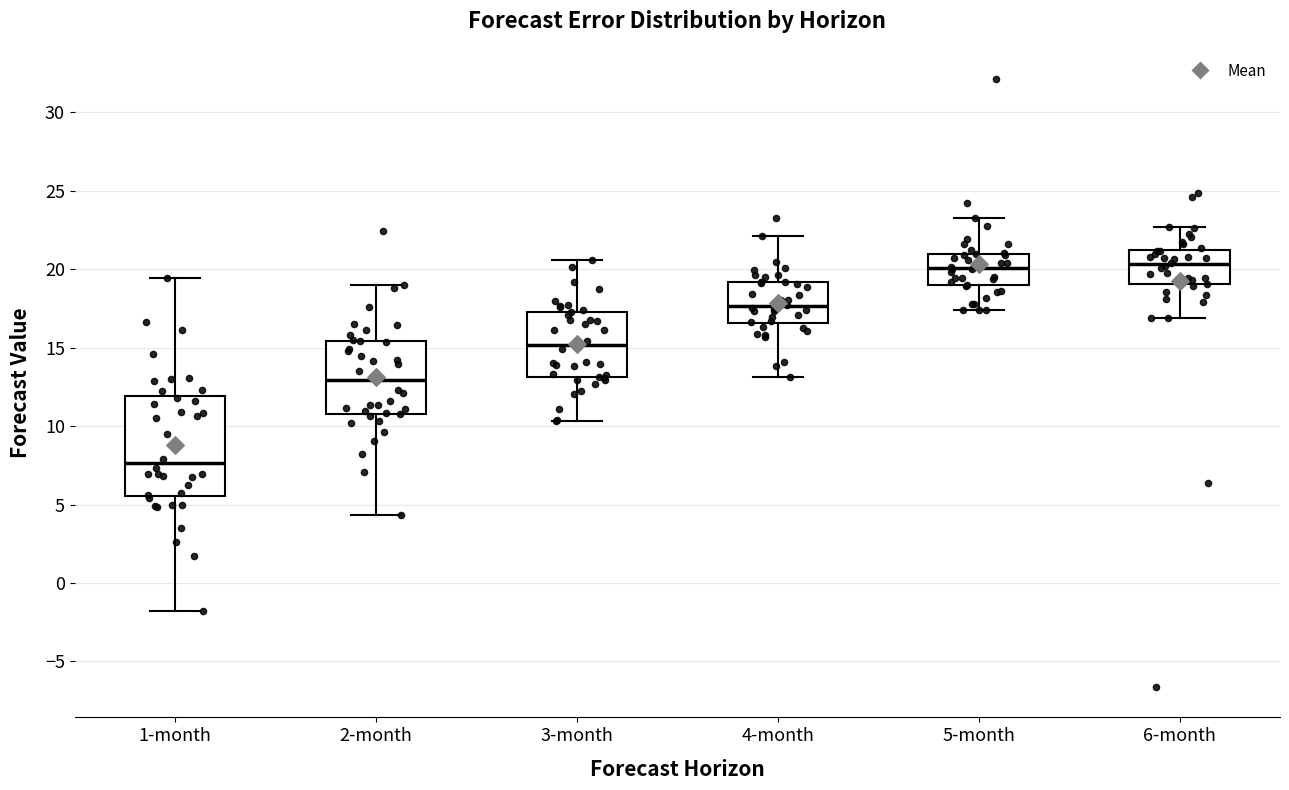

Reading left to right, read every box against the y-axis: the position of its median line, the range the box covers, and the ends of its whiskers. The values are not printed on the chart, so give them approximately, as read against the axis.

1-month: median 7.5, box 5.5 to 12.0, whiskers -2.0 to 19.5
2-month: median 13.0, box 11.0 to 15.5, whiskers 4.5 to 19.0
3-month: median 15.0, box 13.0 to 17.5, whiskers 10.5 to 20.5
4-month: median 17.5, box 16.5 to 19.0, whiskers 13.0 to 22.0
5-month: median 20.0, box 19.0 to 21.0, whiskers 17.5 to 23.5
6-month: median 20.5, box 19.0 to 21.0, whiskers 17.0 to 22.5